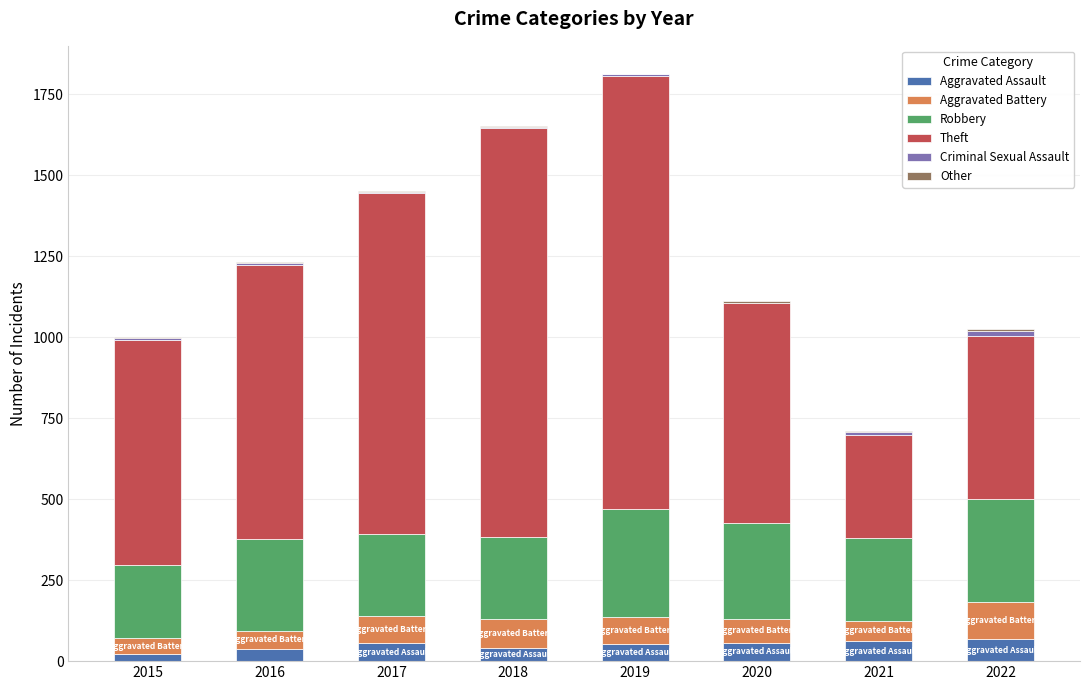

What is the maximum value for Aggravated Assault?

68